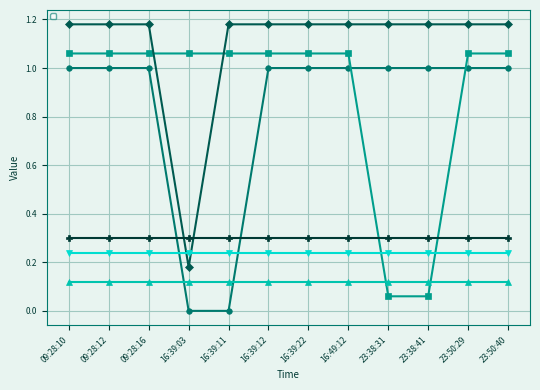

At which category is the sum across all series the highest?

09:28:10